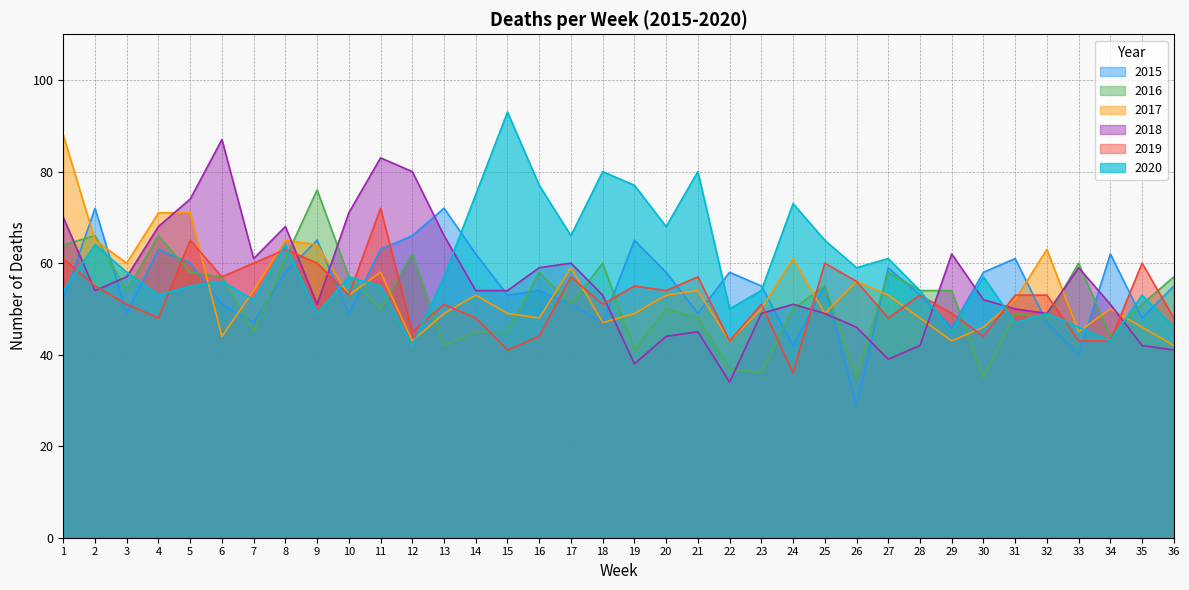

What are all the series names shown in the legend?

2015, 2016, 2017, 2018, 2019, 2020